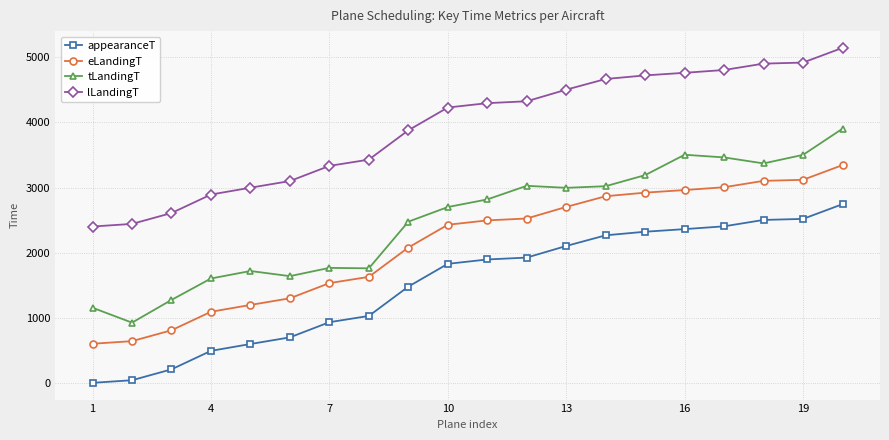

Which series has the widest spread of values?

tLandingT